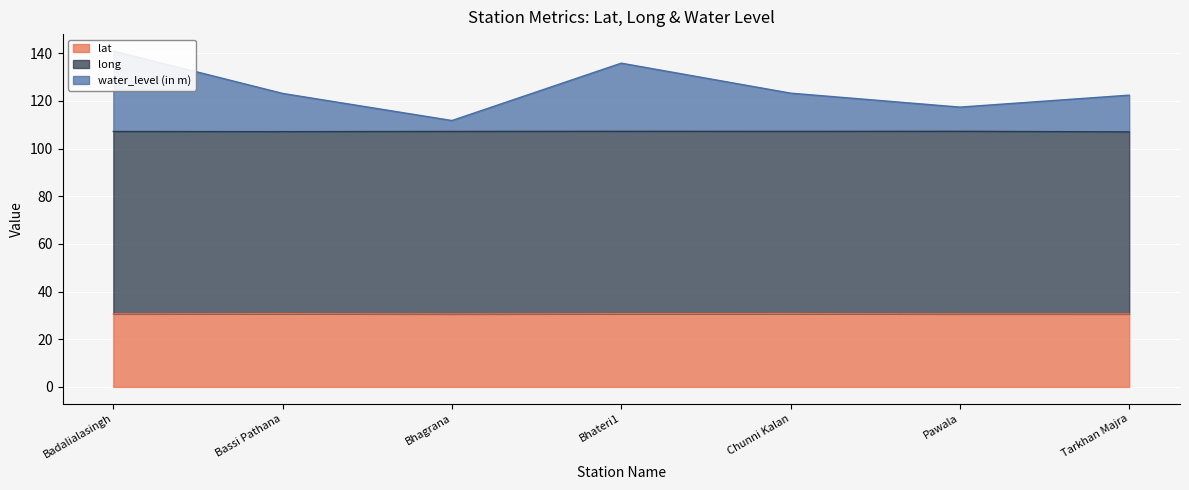

True or false: lat and water_level (in m) cross at least once.

False